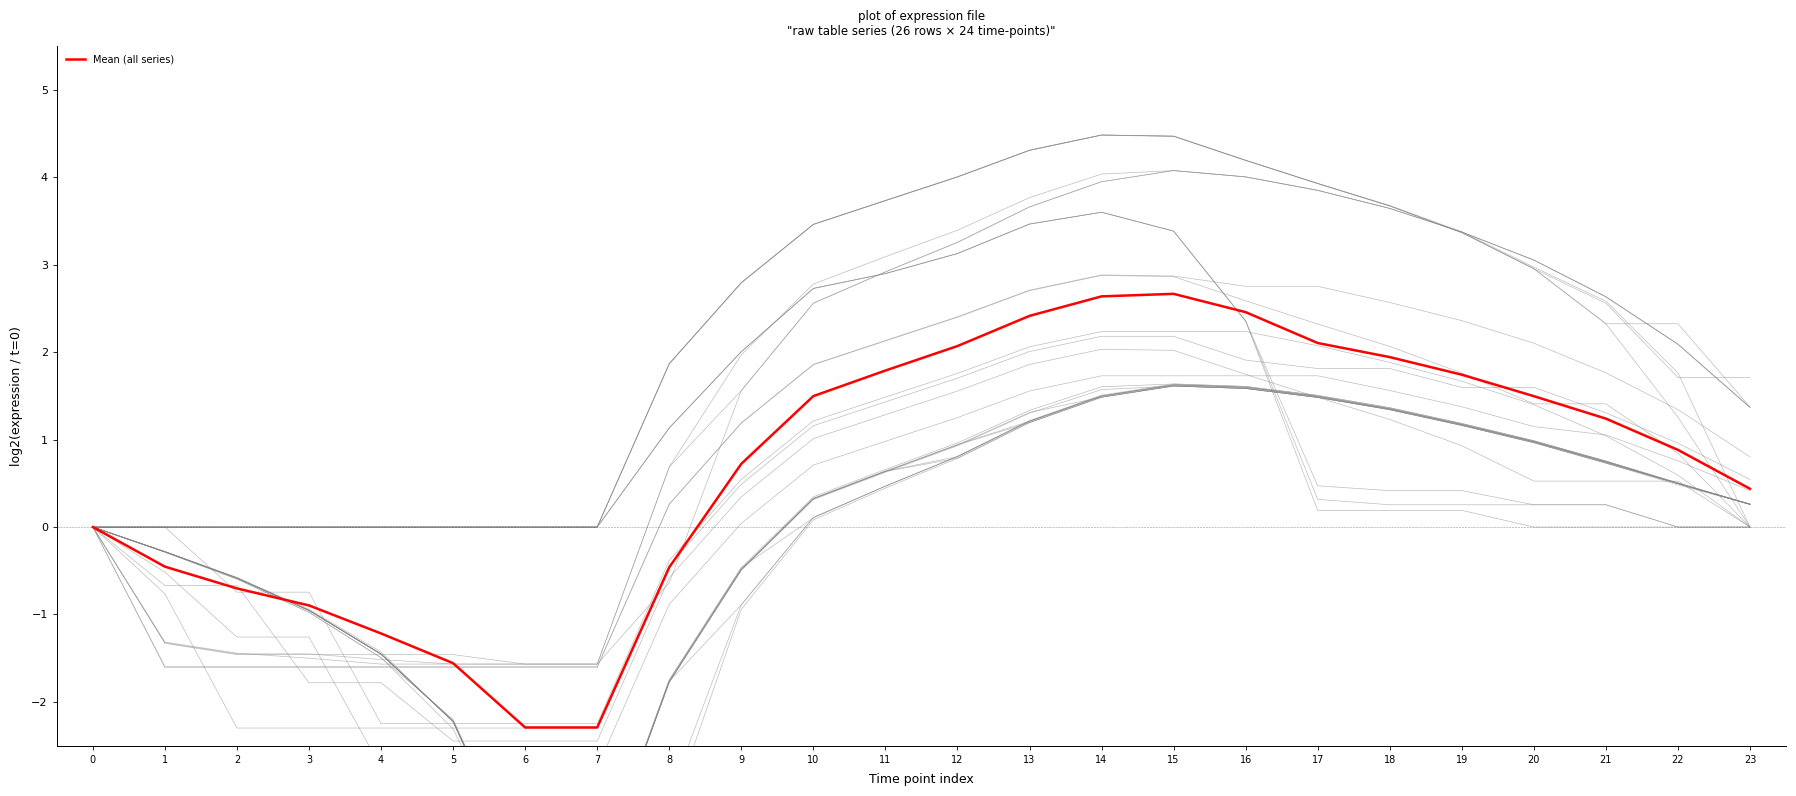

What is the difference between the maximum and second lowest values?

5.0